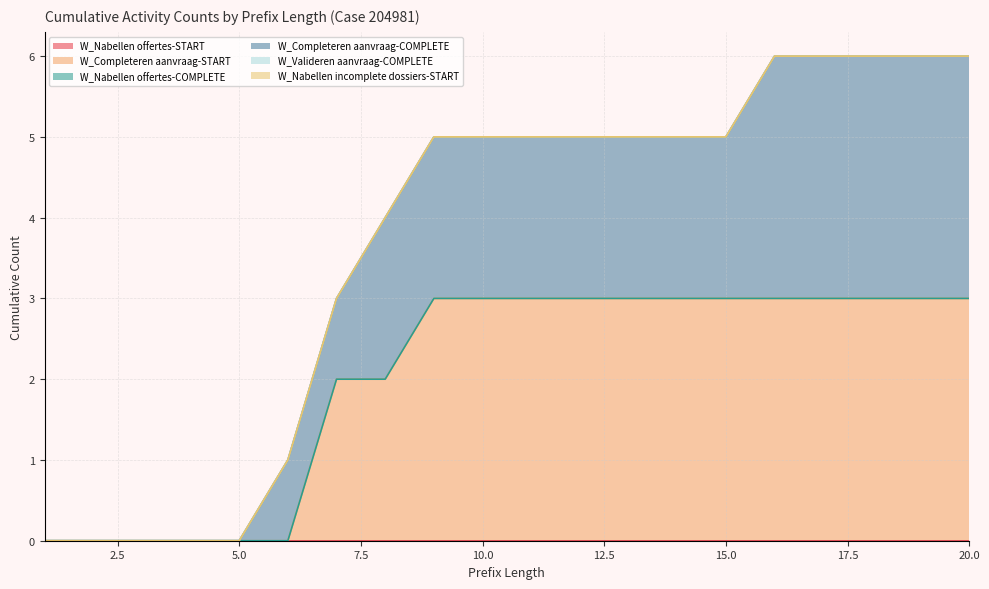

List the labels in order of W_Completeren aanvraag-START value, largest first.

9, 10, 11, 12, 13, 14, 15, 16, 17, 18, 19, 20, 7, 8, 1, 2, 3, 4, 5, 6